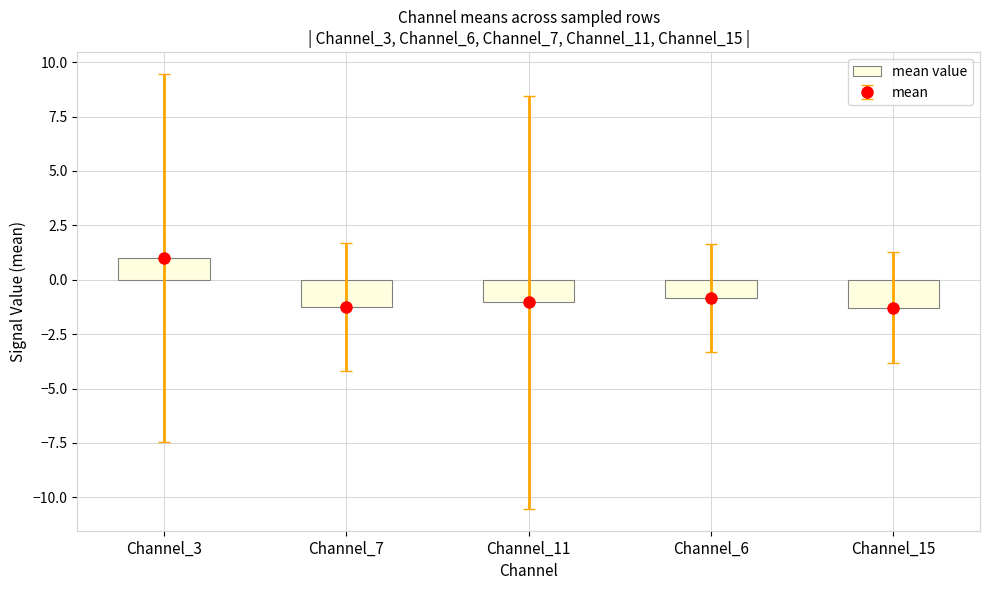

Does the chart contain stacked bars?

No